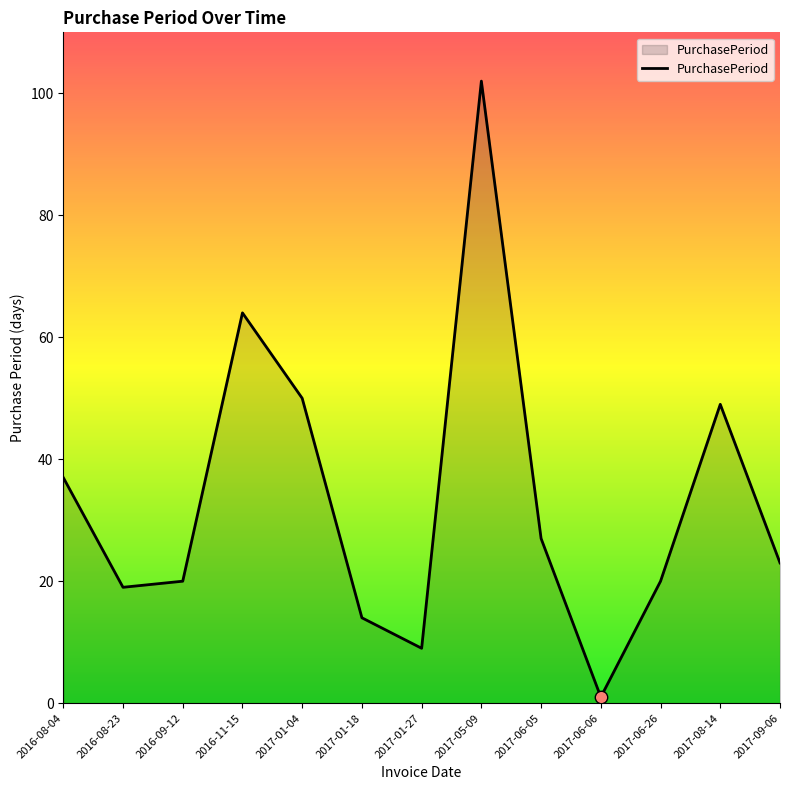

What is the change in value from 2017-01-27 to 2017-06-06?

-8